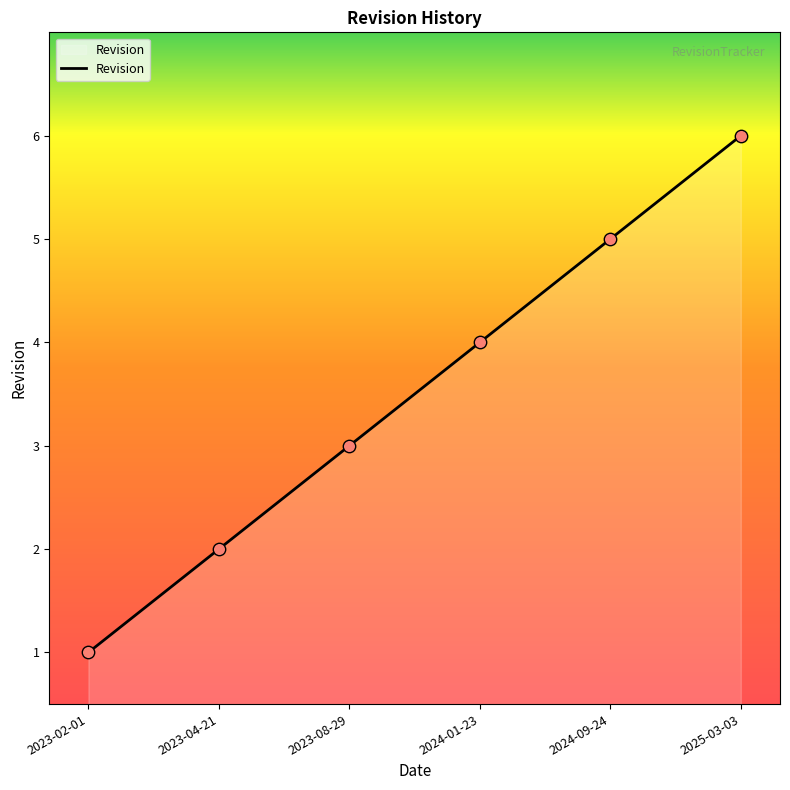

What is the ratio of the value at 2023-02-01 to the value at 2023-04-21?

0.5